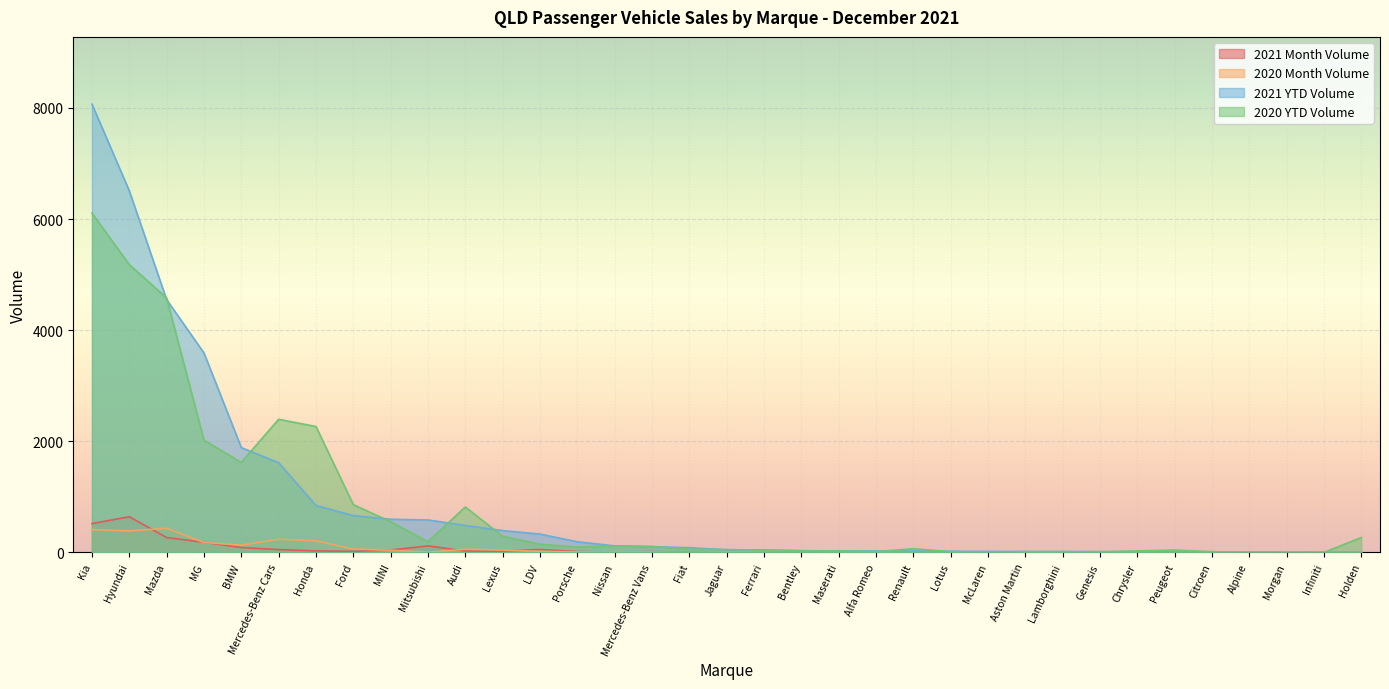

At Chrysler, list the series in order from largest to smallest.

2020 YTD Volume, 2021 YTD Volume, 2020 Month Volume, 2021 Month Volume